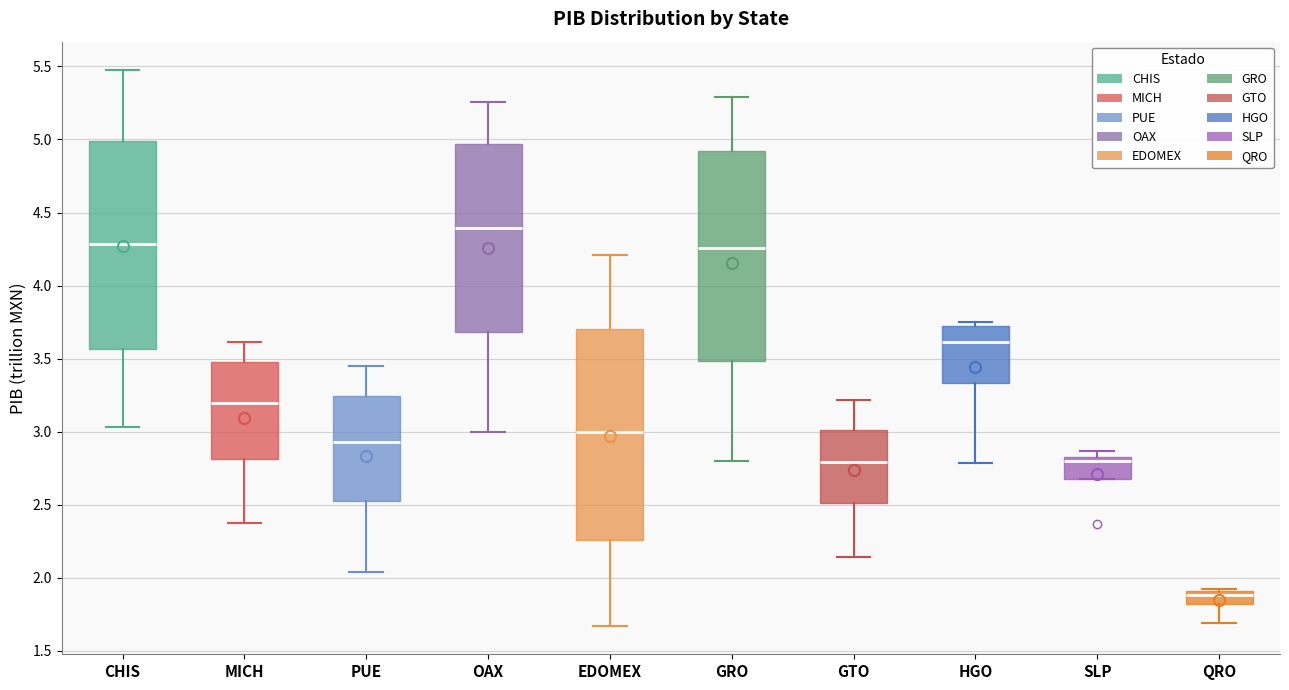

Which box has the highest median line?

OAX